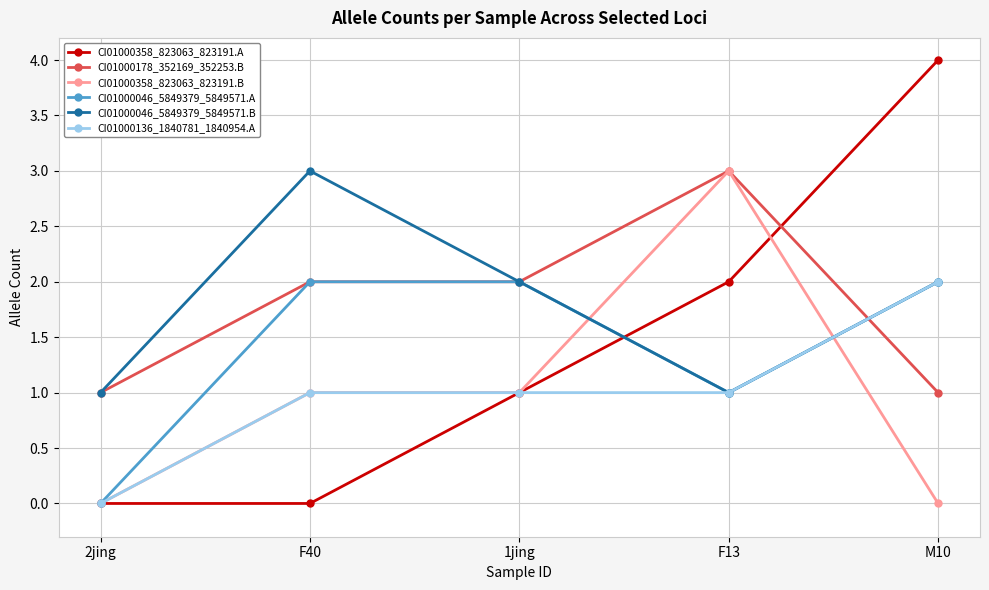

Count the CI01000358_823063_823191.B values in the range 0 to 1.

4